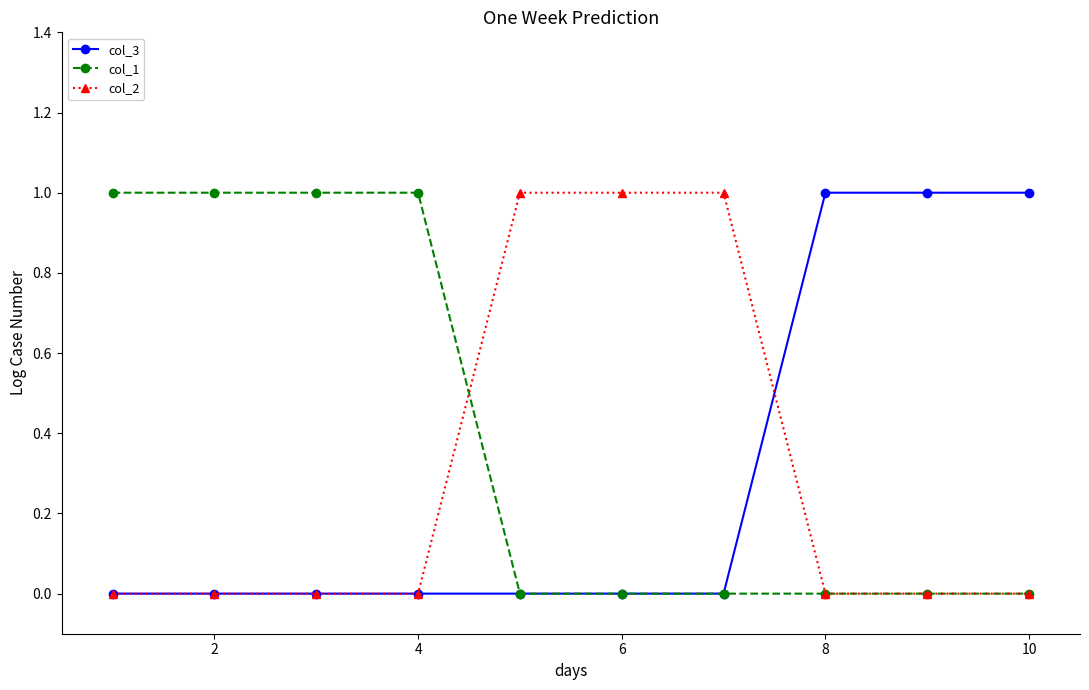

Count the col_2 values in the range 0 to 1.

10